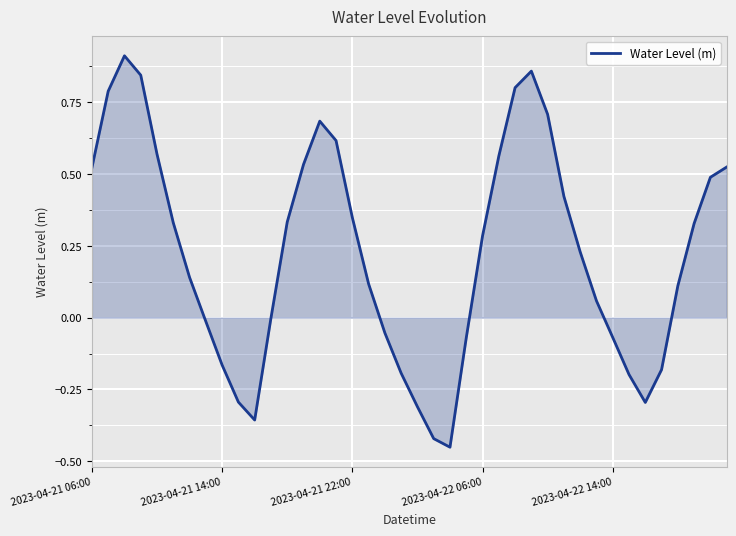

What is the difference between the maximum and minimum values?

1.4